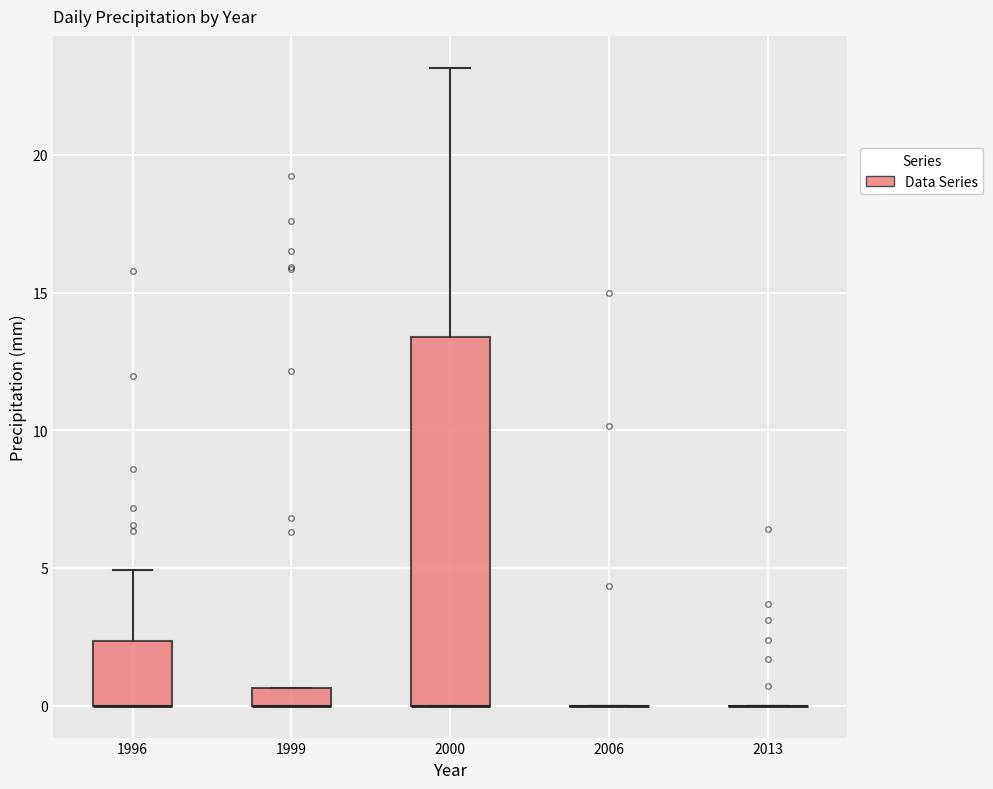

Where is the lower edge of the box at x = 1999 on the y-axis? The values are not printed on the chart, so give them approximately, as read against the axis.

0.0